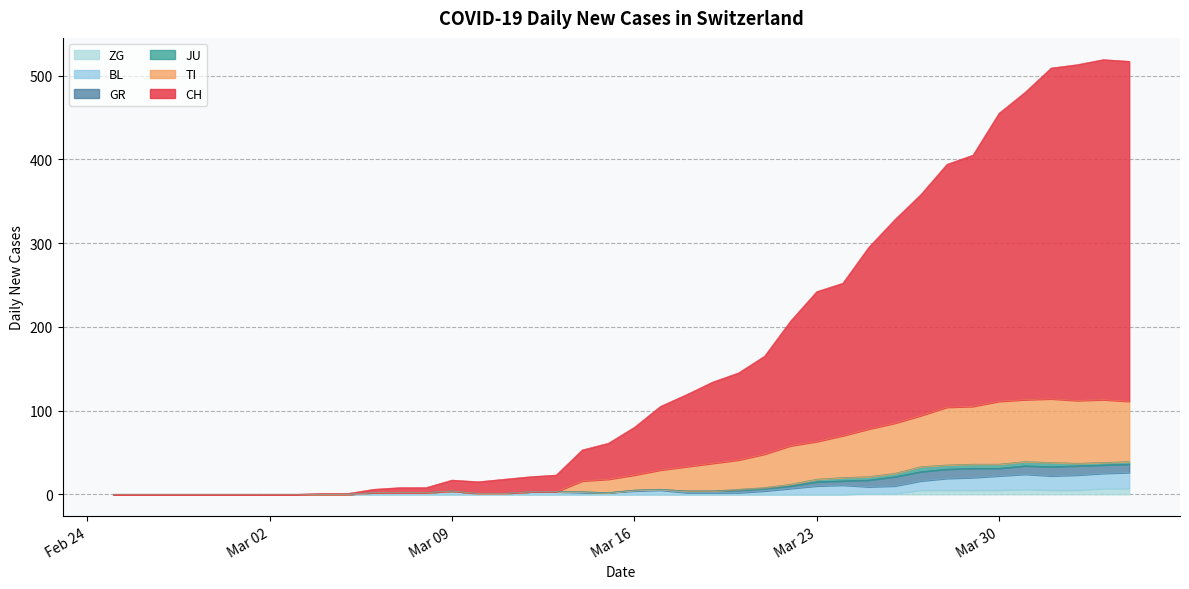

What are all the series names shown in the legend?

ZG, BL, GR, JU, TI, CH